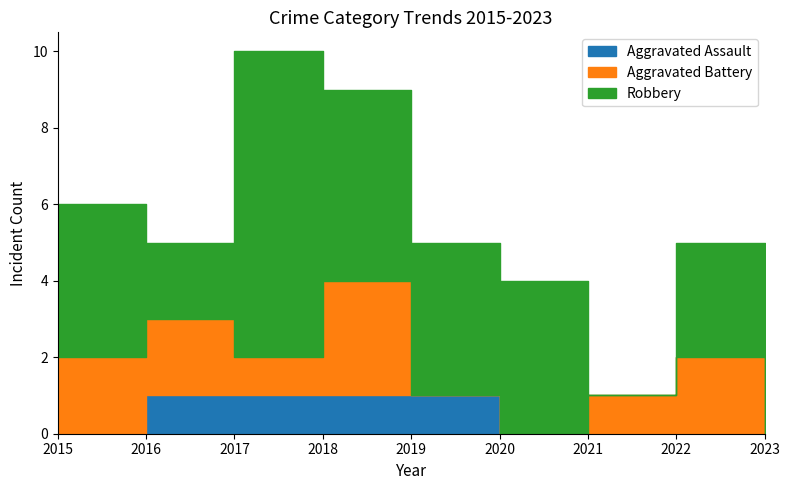

How many distinct data groups are displayed?

3